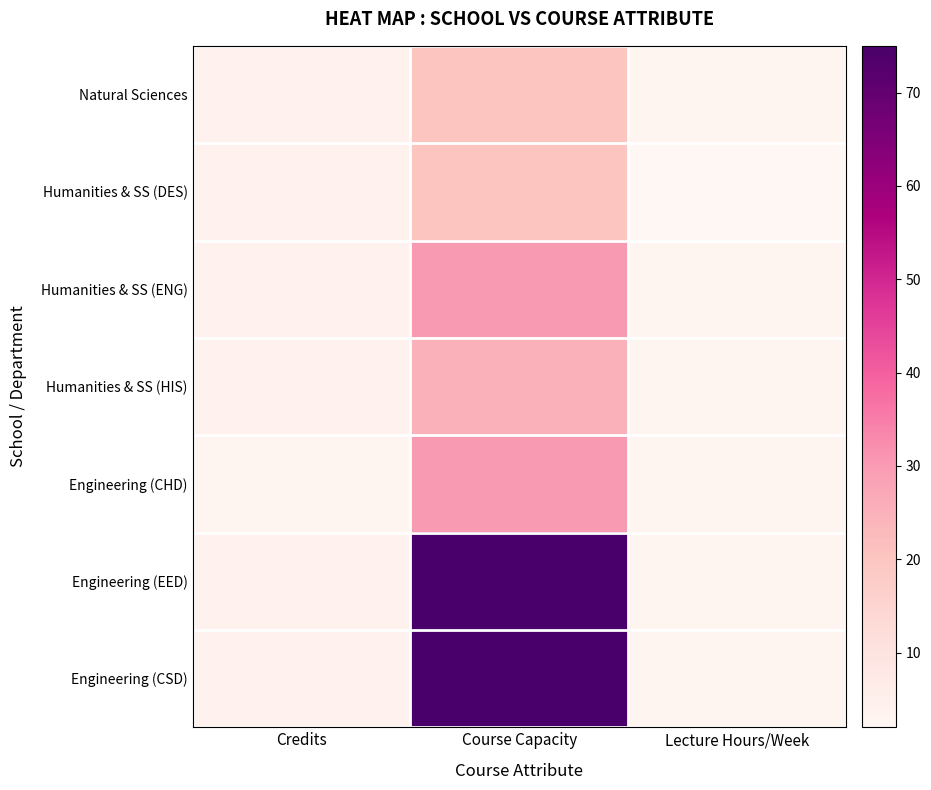

Which has a higher value, Credits or Lecture Hours/Week?

Credits